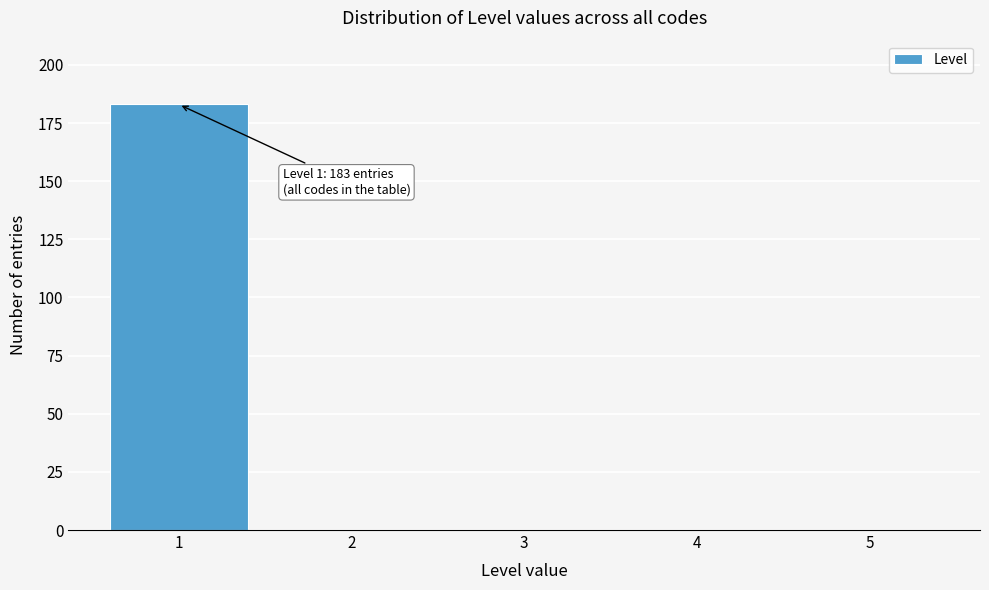

Reading right to left, extract all data points from this chart.

5=0	4=0	3=0	2=0	1=183